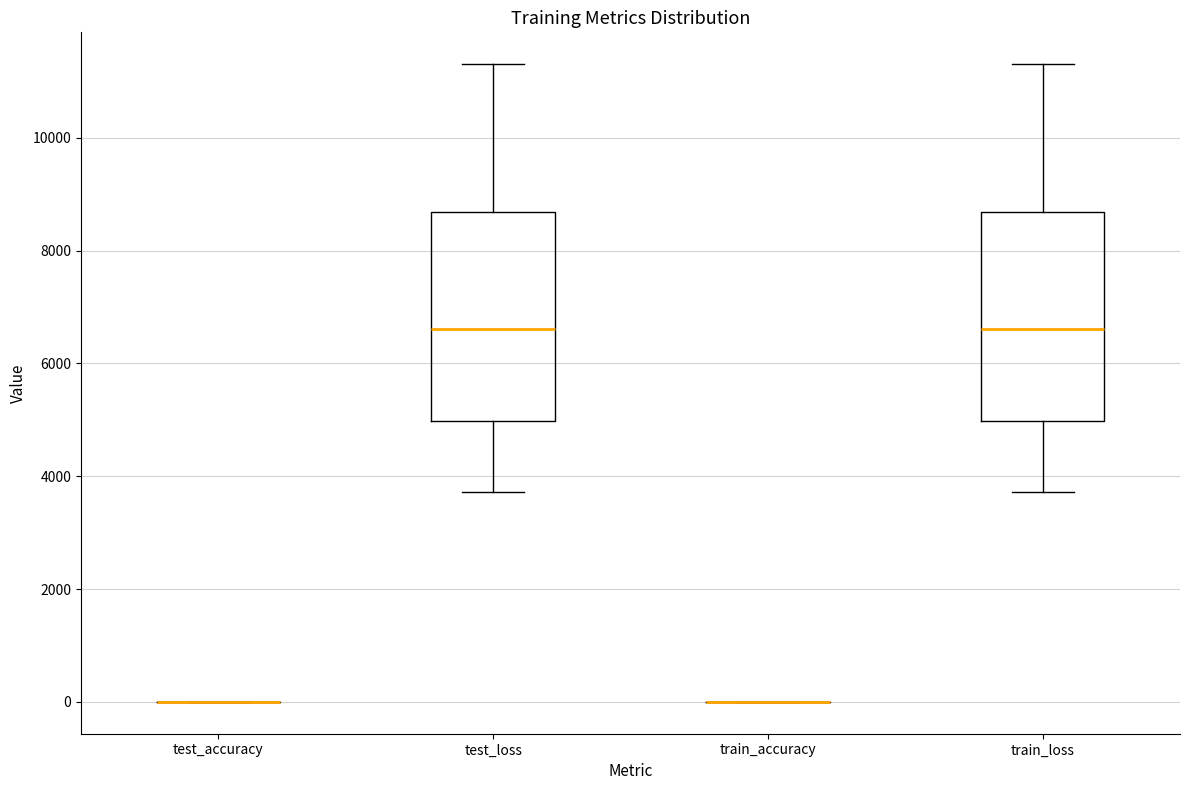

Where is the upper edge of the box for train_loss on the y-axis? The values are not printed on the chart, so give them approximately, as read against the axis.

8600